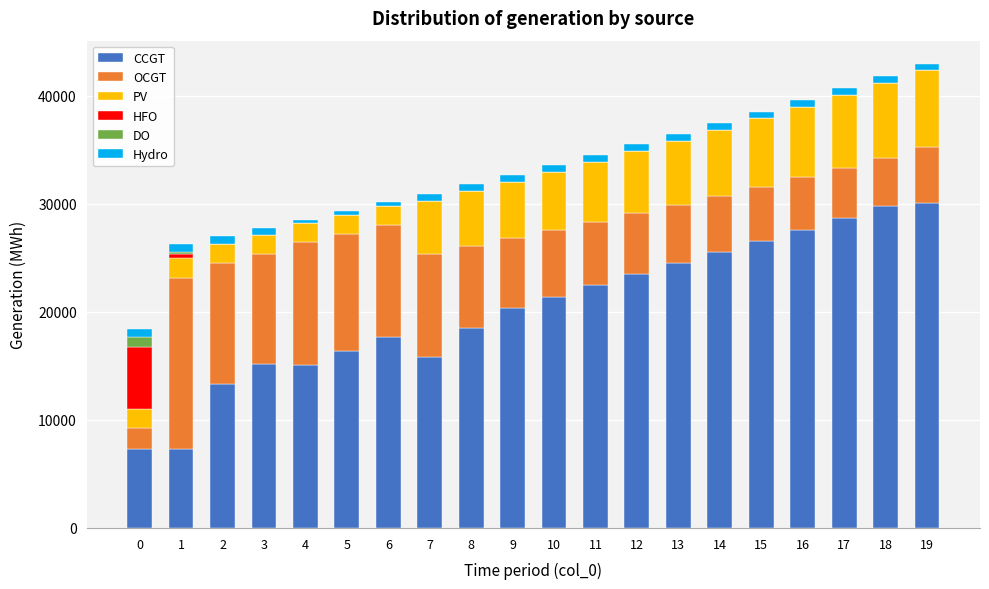

What is the maximum value for CCGT?

30060